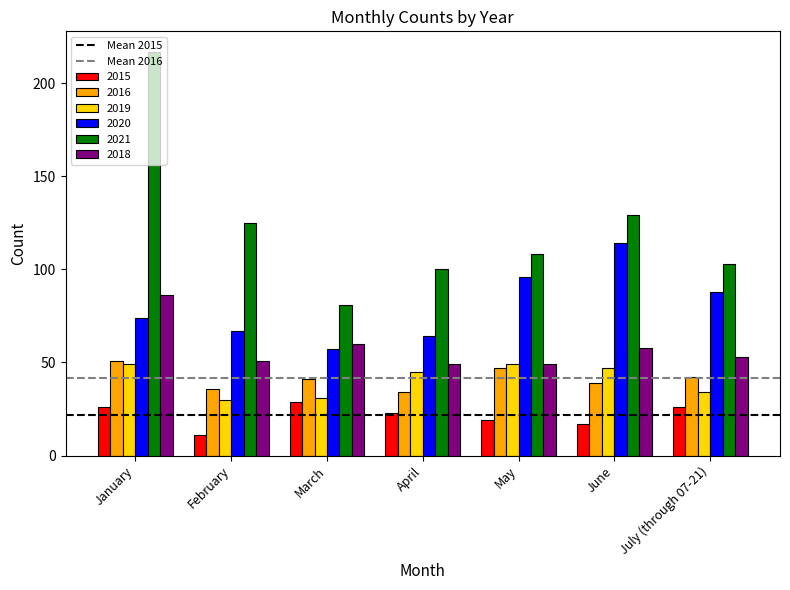

What is the greatest value displayed?

217